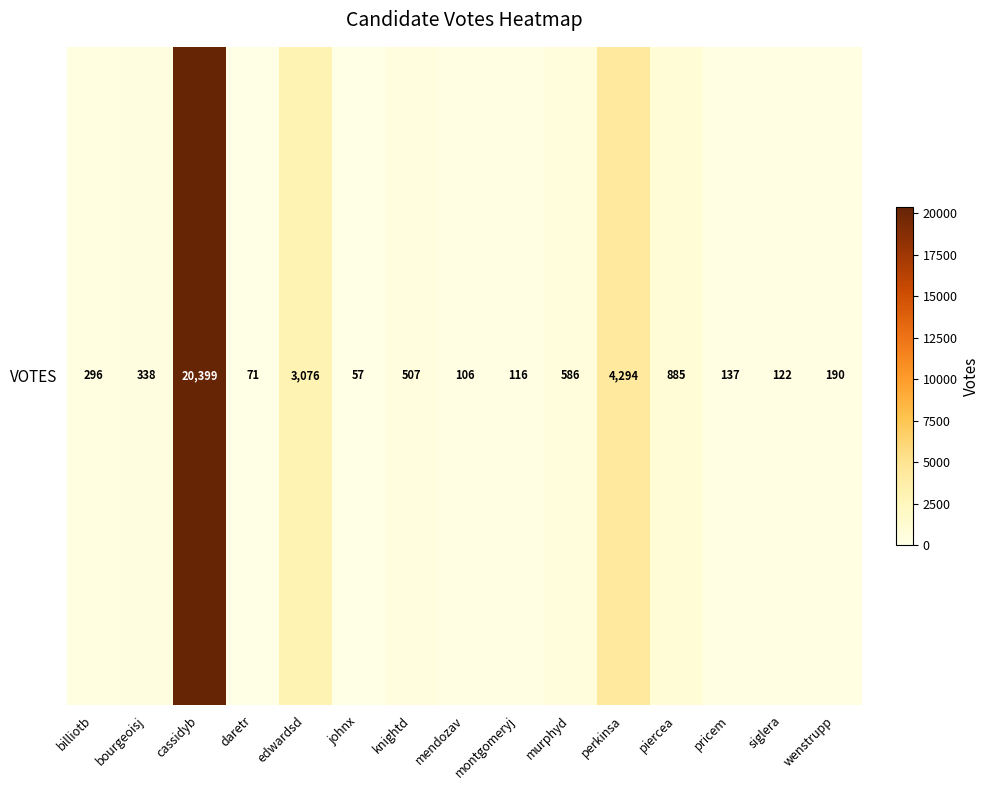

Rank the categories by value from highest to lowest.

cassidyb, perkinsa, edwardsd, piercea, murphyd, knightd, bourgeoisj, billiotb, wenstrupp, pricem, siglera, montgomeryj, mendozav, daretr, johnx